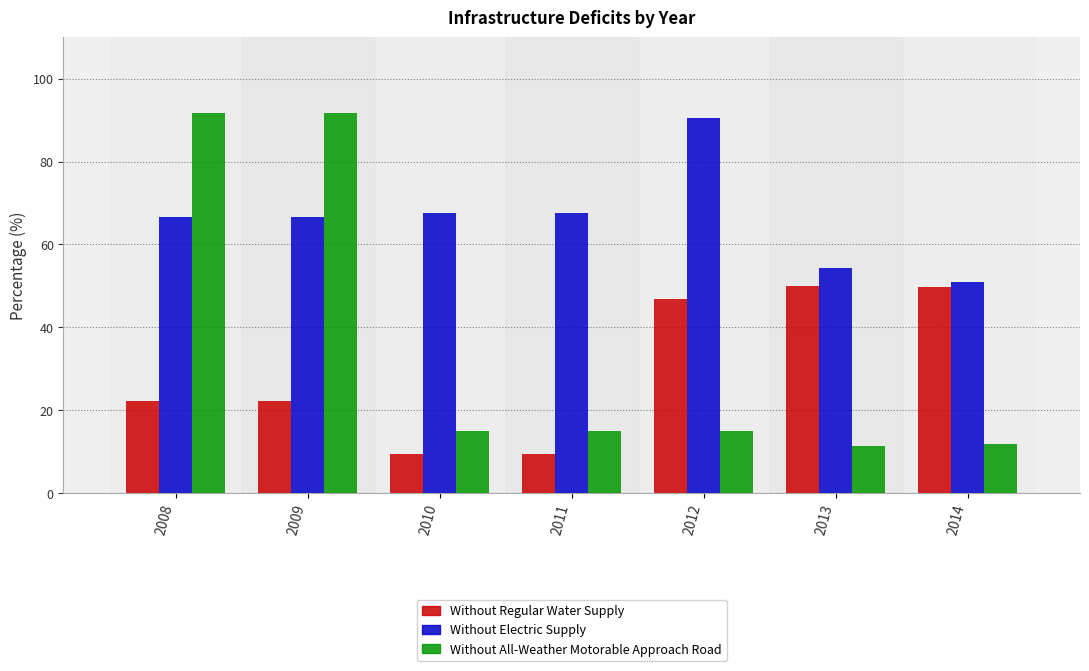

The value of Without All-Weather Motorable Approach Road at 2012 is 25.4. True or false?

False